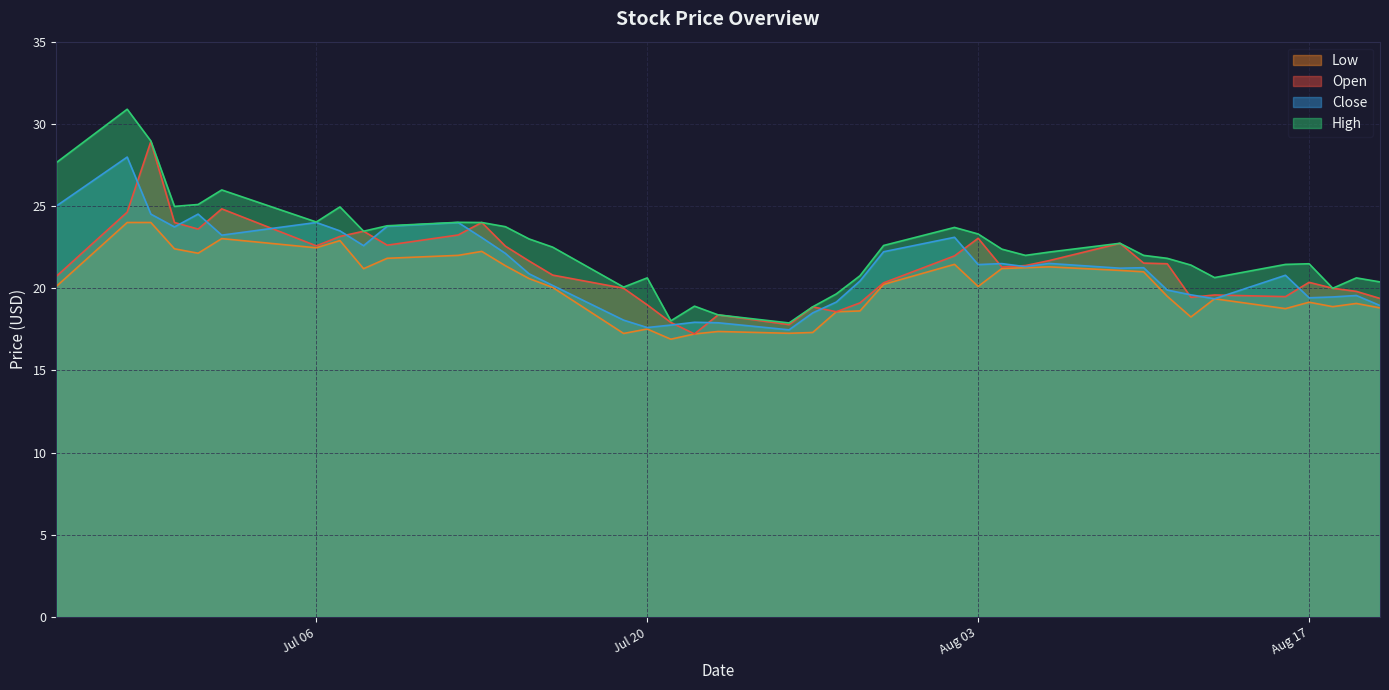

The high series shows 9.9 at 2021-06-29. True or false?

False